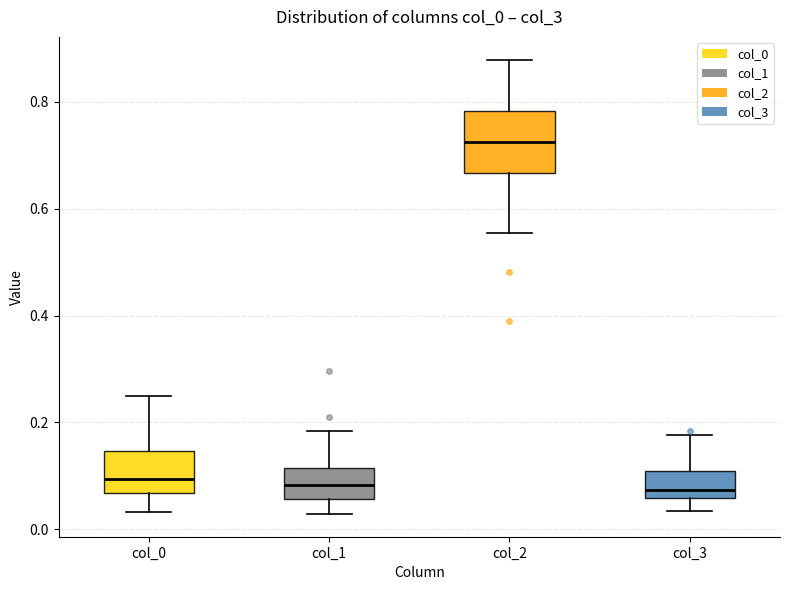

Comparing the boxes themselves (not the whiskers), which one is the tallest?

col_2